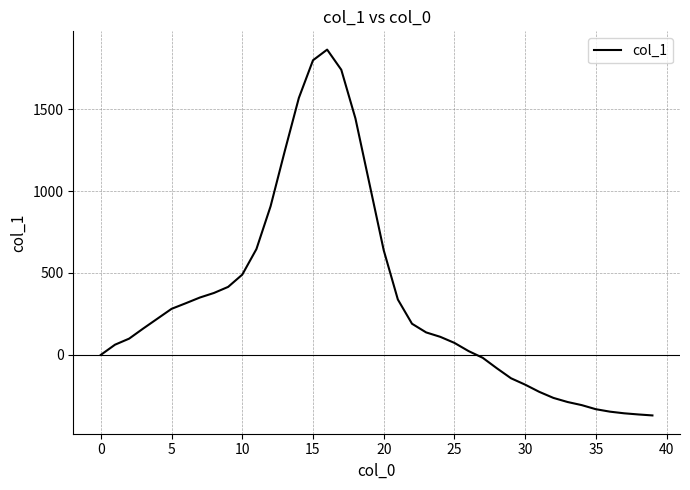

What is the maximum value shown in the chart?

1864